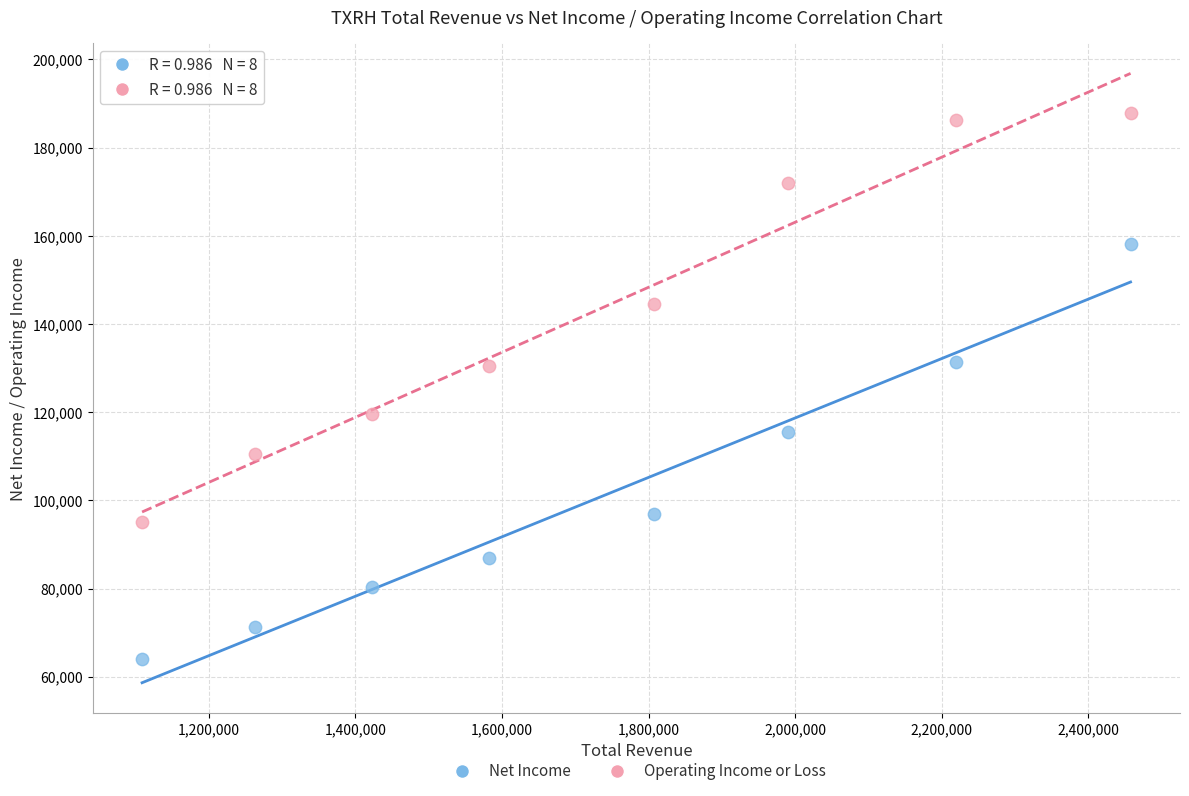

Which series has the largest Y range (max minus min)?

Net Income